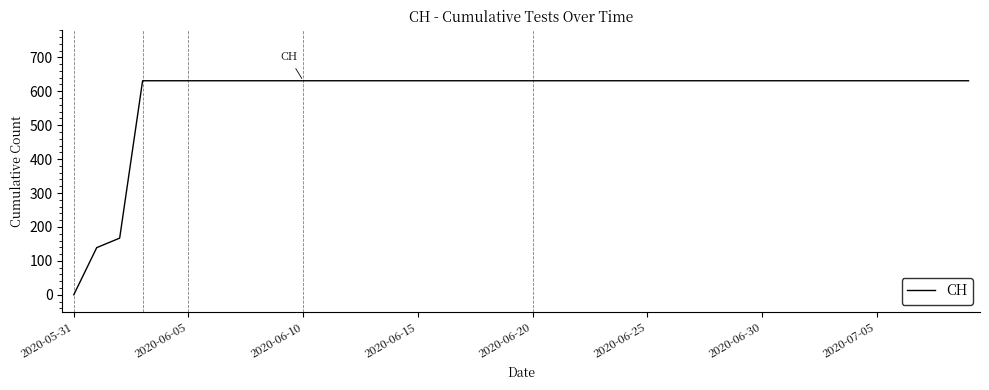

What is the greatest value displayed?

631